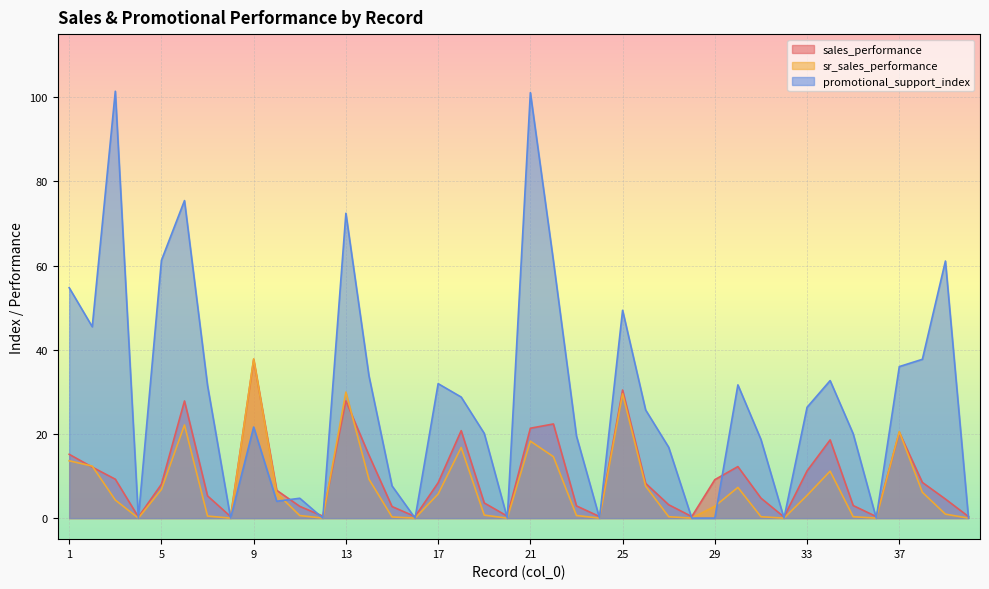

What is the difference between the maximum and minimum values in the sr_sales_performance series?

37.8